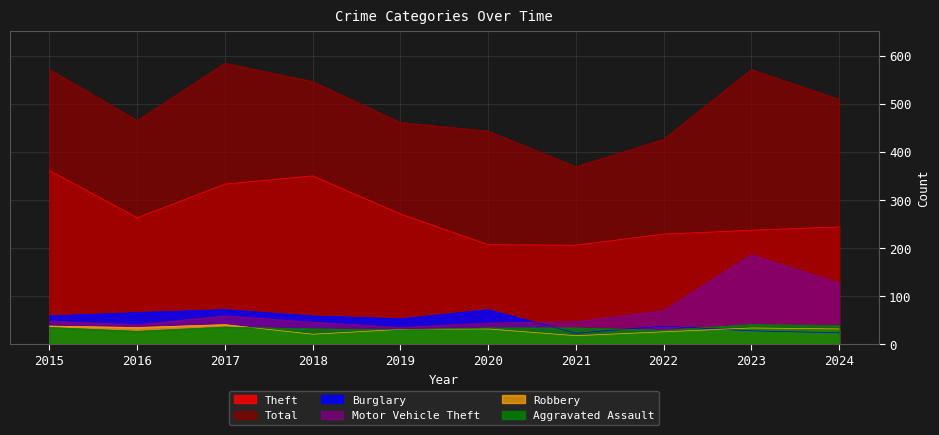

Reading right to left, extract all data points from this chart.

Theft: 244	237	229	206	207	271	350	333	263	361
Total: 509	571	426	369	443	461	546	584	465	571
Burglary: 24	28	38	23	72	53	59	72	66	59
Motor Vehicle Theft: 127	186	70	47	44	35	46	59	41	48
Robbery: 32	34	26	18	32	31	21	41	35	38
Aggravated Assault: 39	41	29	34	34	30	32	36	27	35